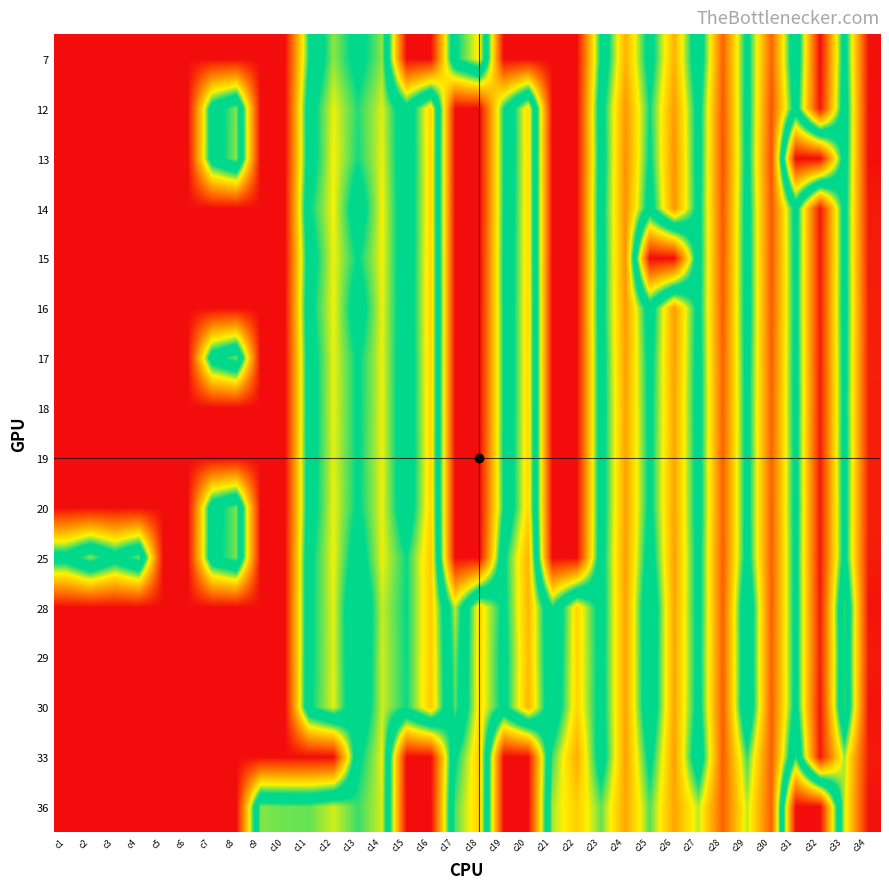

How many series are shown in this chart?

16